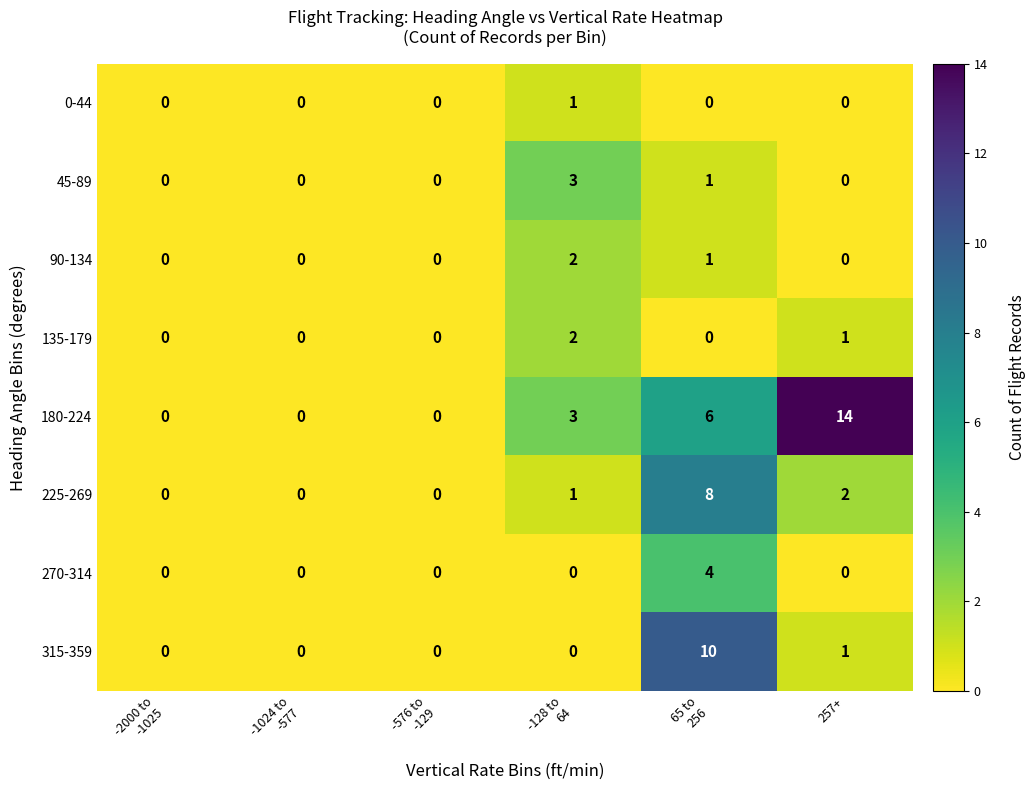

Which series has the largest range (max minus min)?

180-224